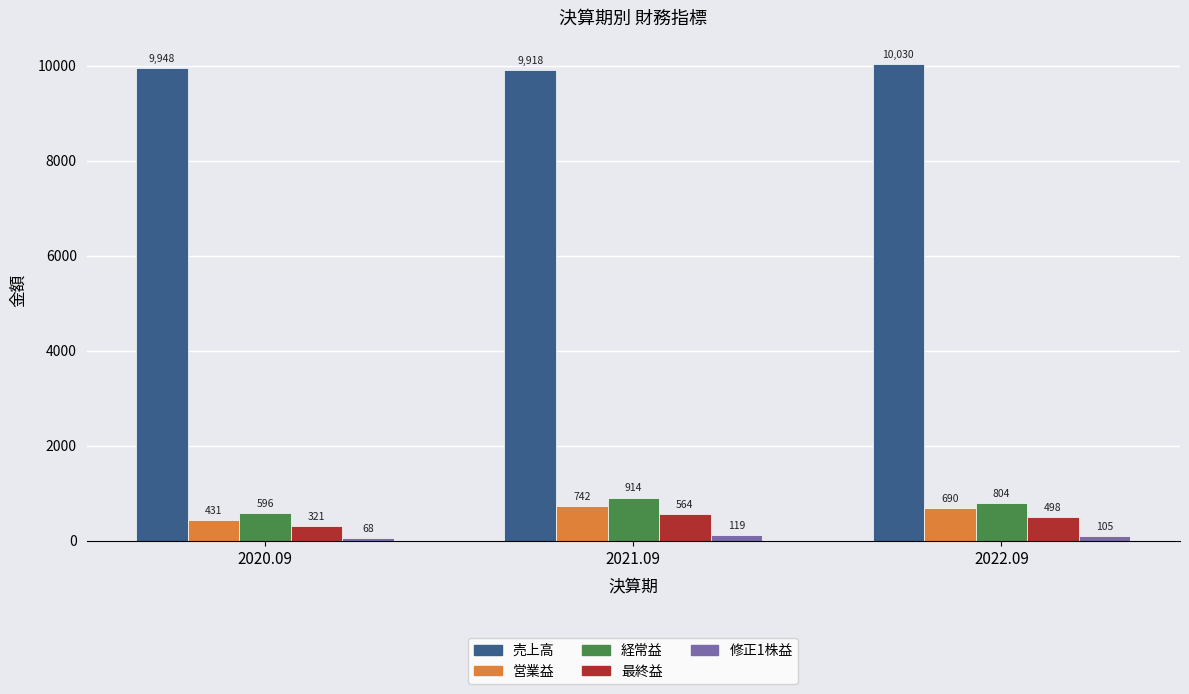

Which series changed the most between 2021.09 and 2022.09?

売上高